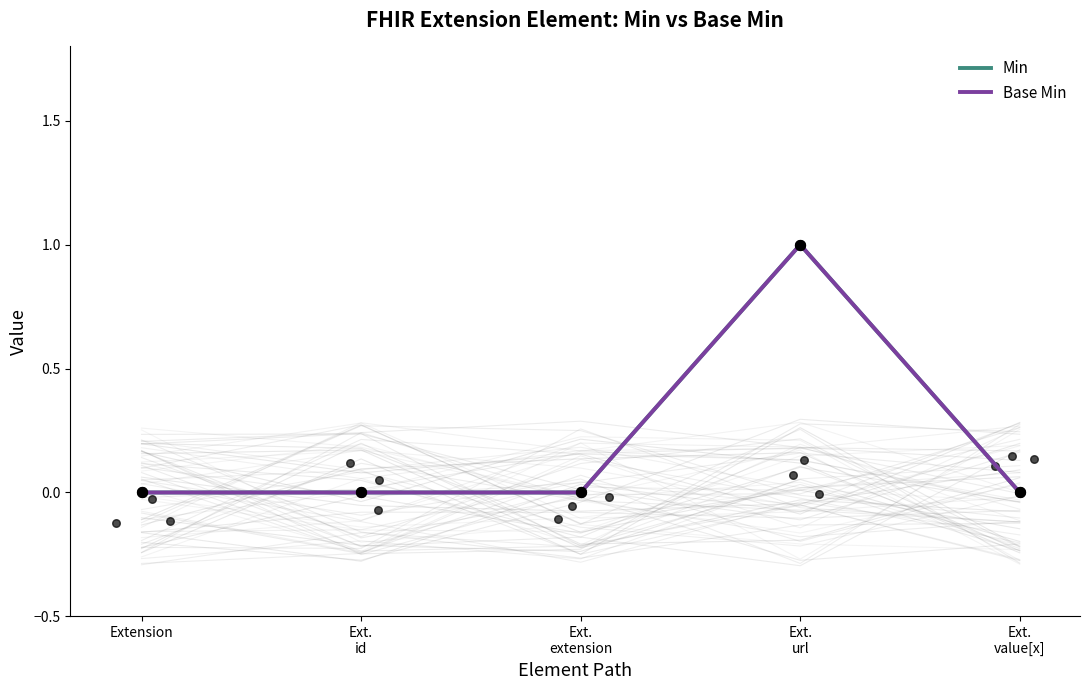

Which series has the largest Y range (max minus min)?

Min